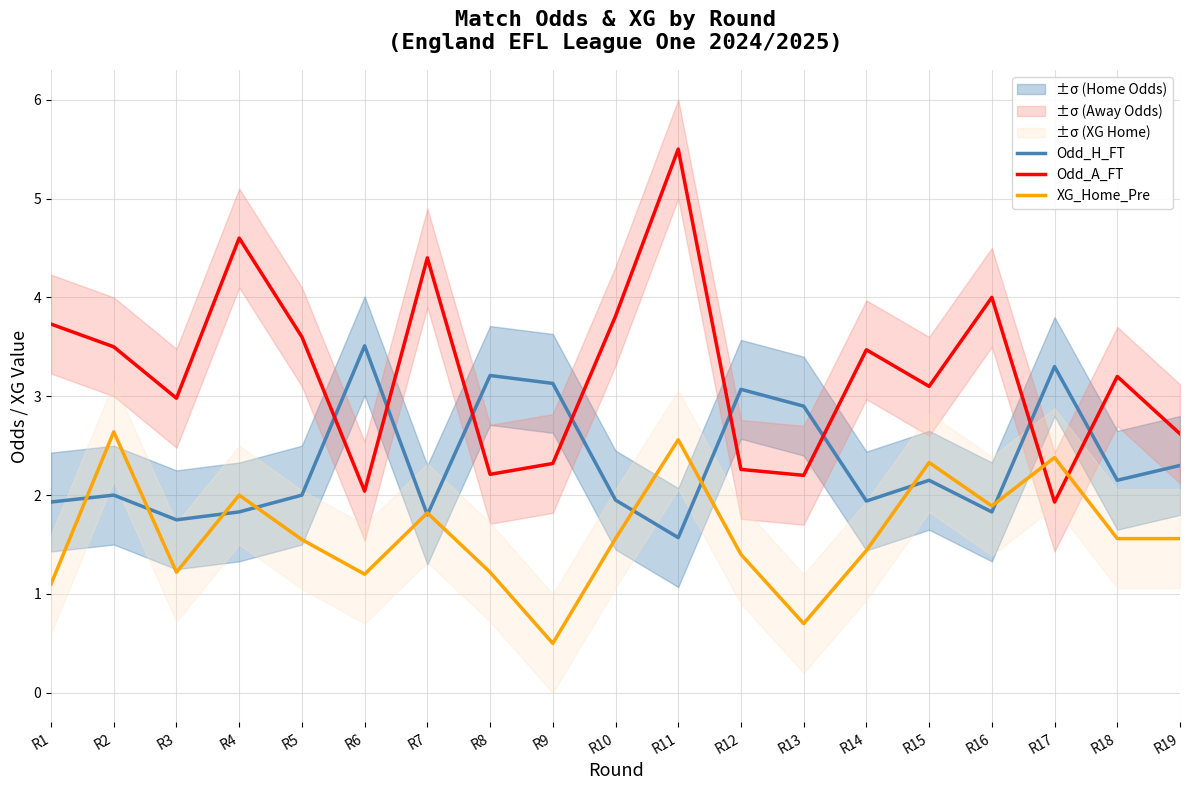

How many values in the Odd_H_FT series are below 2?

8